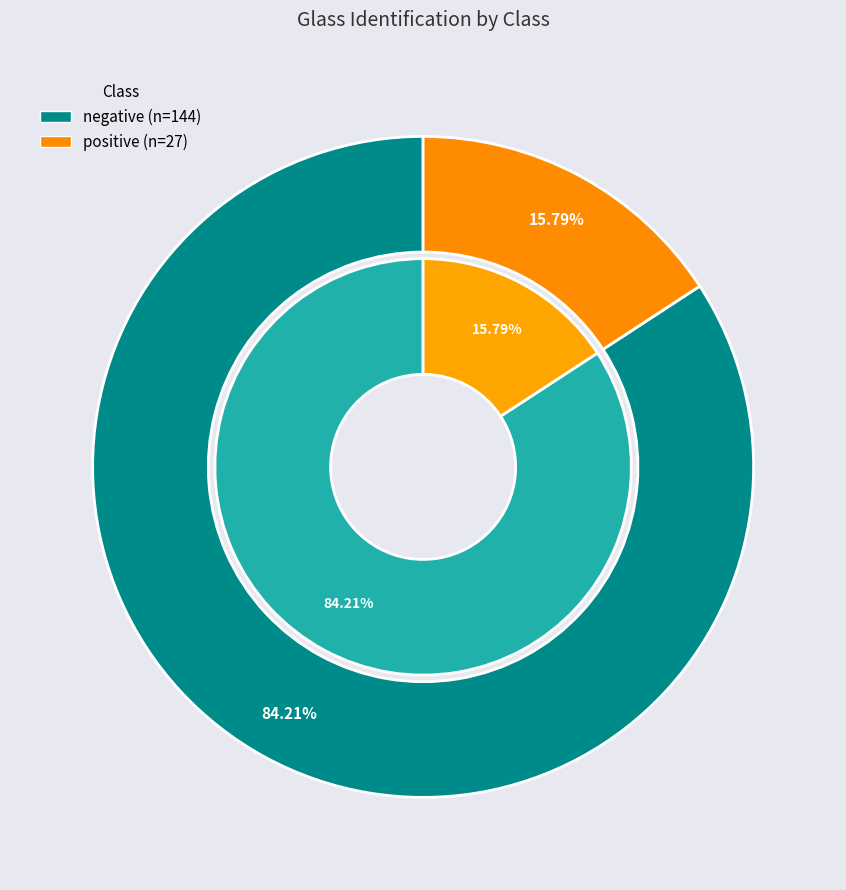

Rank the categories by value from highest to lowest.

negative, positive